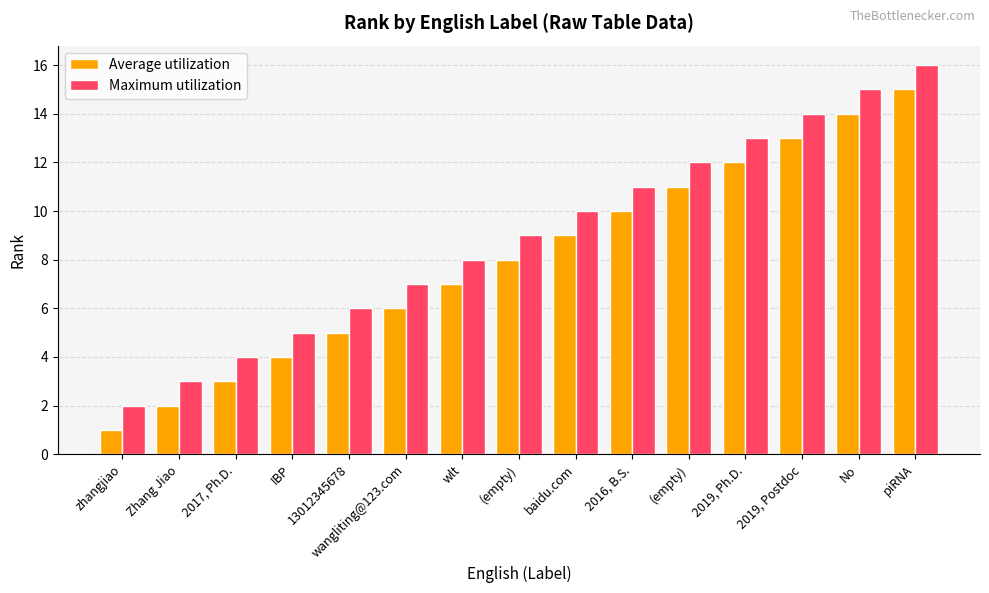

Rank the series by their maximum value, from lowest to highest.

Average utilization, Maximum utilization